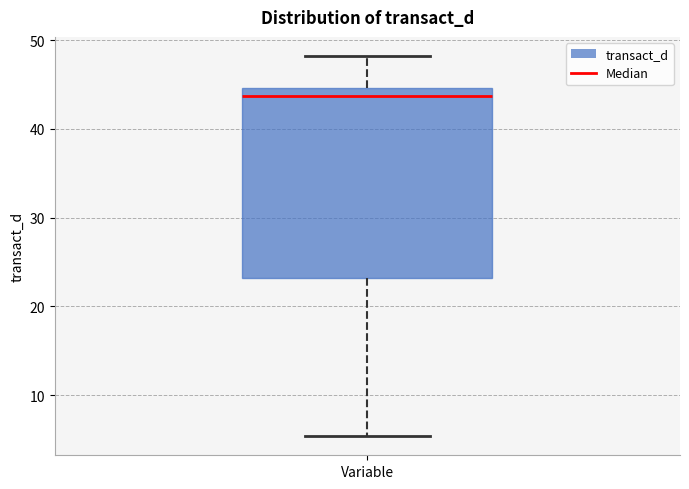

Transcribe this box plot: give where the median line is, the range the box spans, and where the two whiskers end, as read against the y-axis. The values are not printed on the chart, so give them approximately, as read against the axis.

median 44, box 23 to 45, whiskers 5 to 48